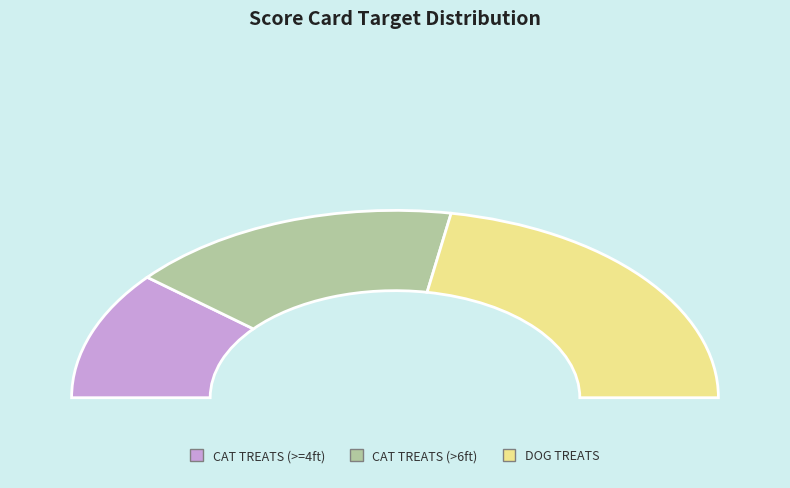

True or false: DOG TREATS accounts for 37% of the total.

False